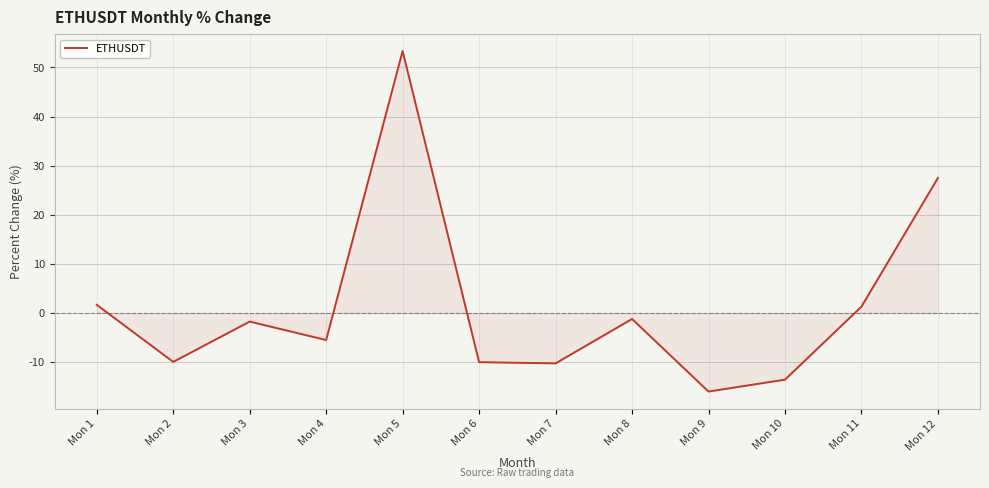

What is the maximum value shown in the chart?

53.4